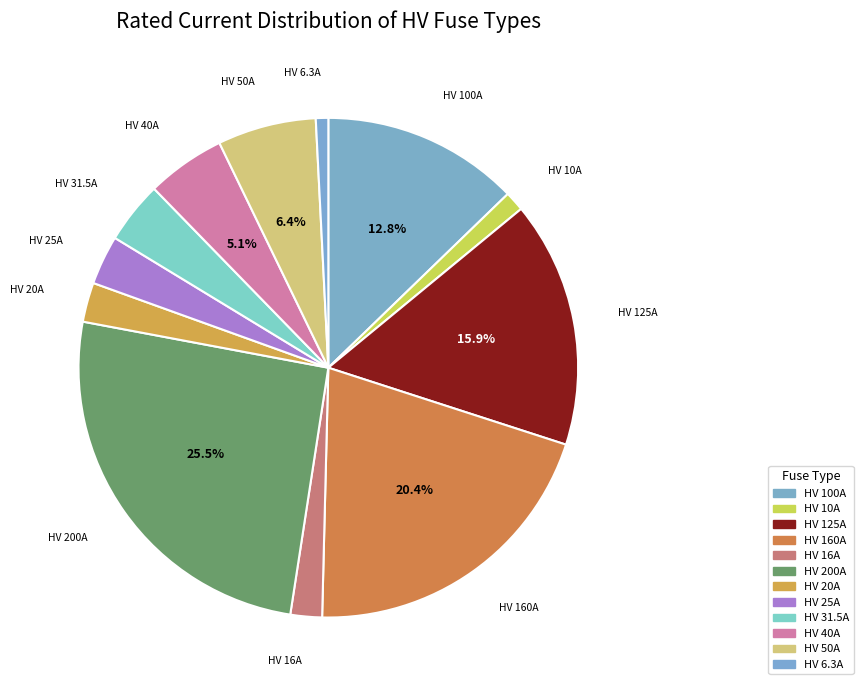

To the nearest percent, what portion does HV 200A represent?

26%